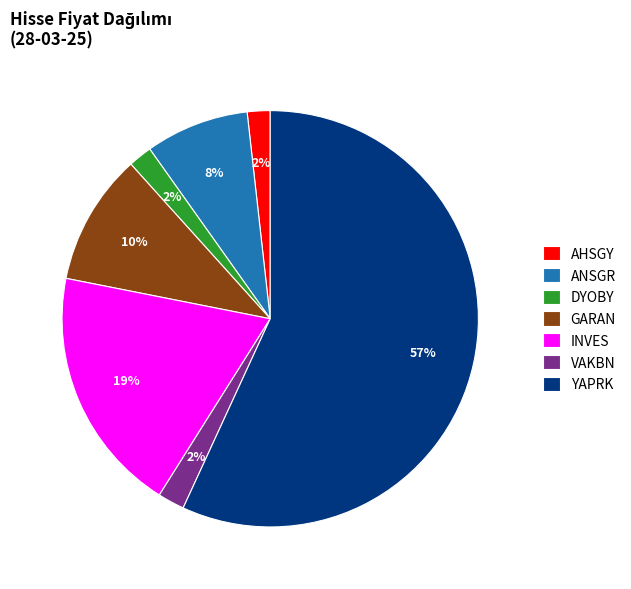

Is the sum of GARAN and YAPRK greater than half?

Yes